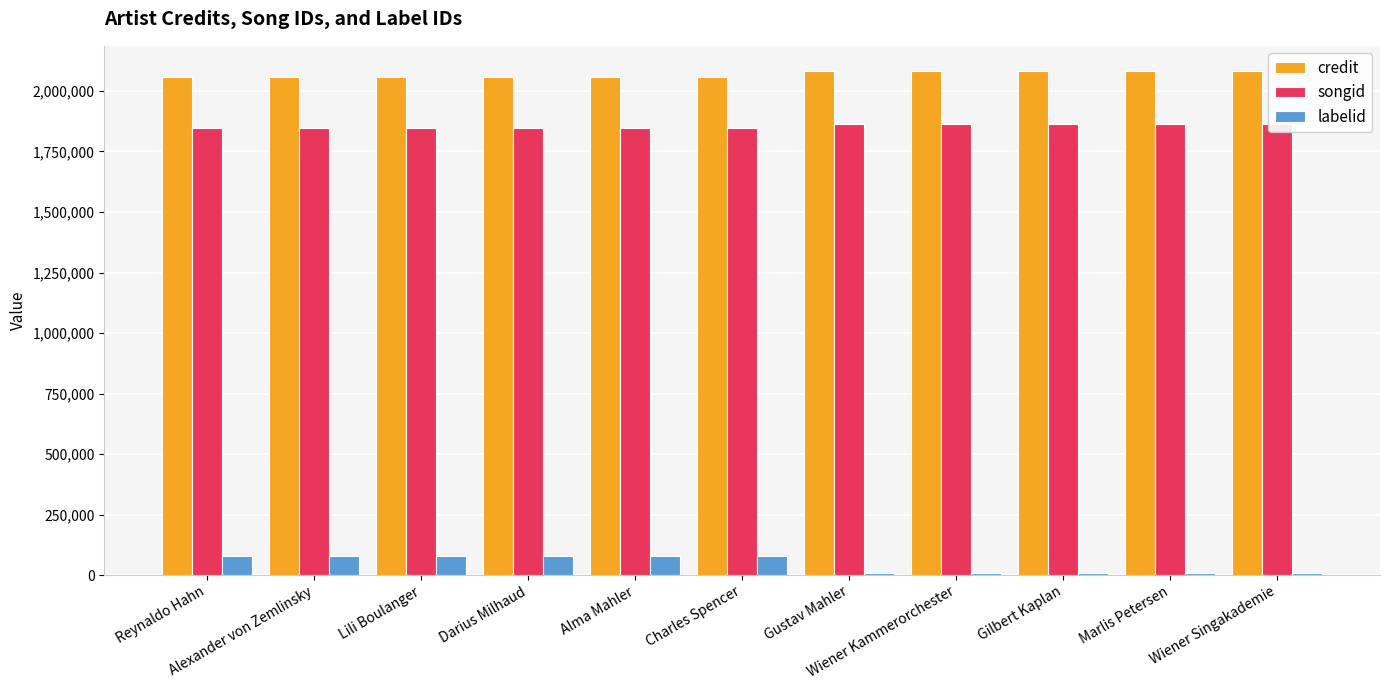

Reading right to left, extract all data points from this chart.

credit: 2082440	2082440	2082440	2082440	2082440	2058233	2058233	2058233	2058233	2058233	2058233
songid: 1865480	1865480	1865480	1865480	1865480	1848003	1848003	1848003	1848003	1848003	1848003
labelid: 7829	7829	7829	7829	7829	77228	77228	77228	77228	77228	77228